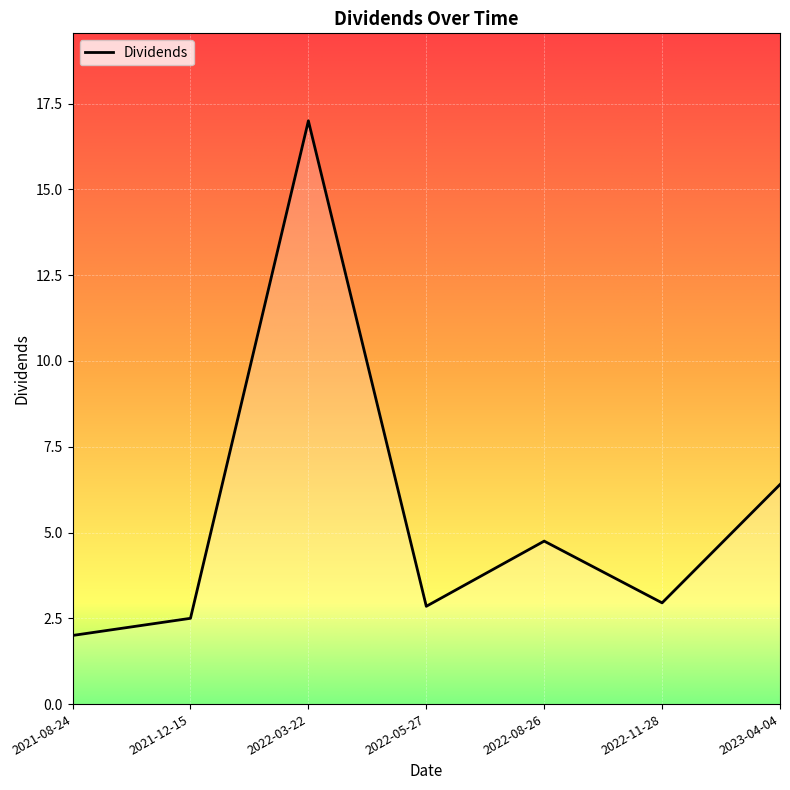

Which has a higher value, 2023-04-04 or 2022-03-22?

2022-03-22